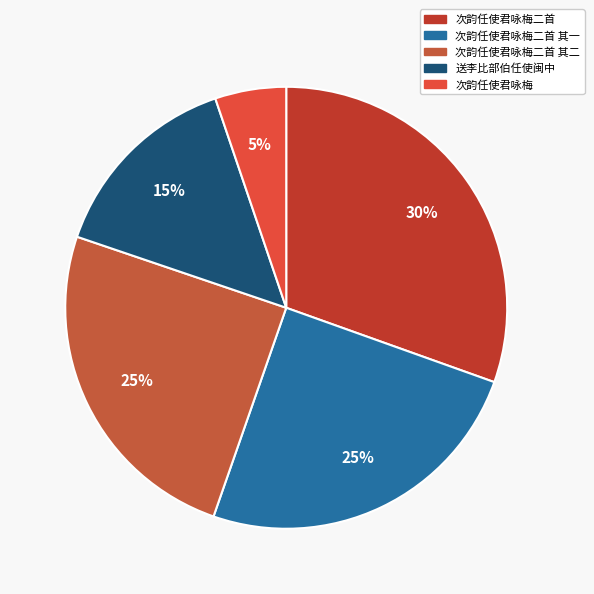

How many slices are in this pie chart?

5